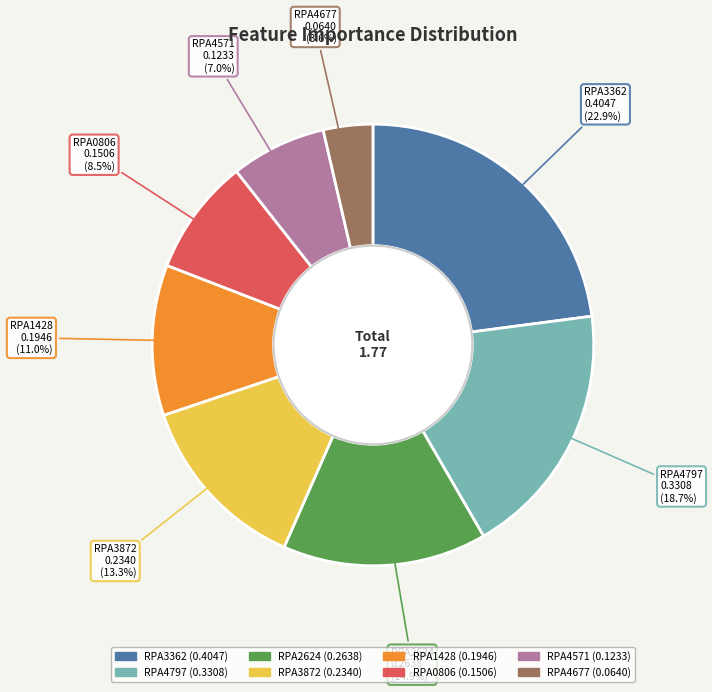

Which has a higher value, RPA4571 or RPA1428?

RPA1428